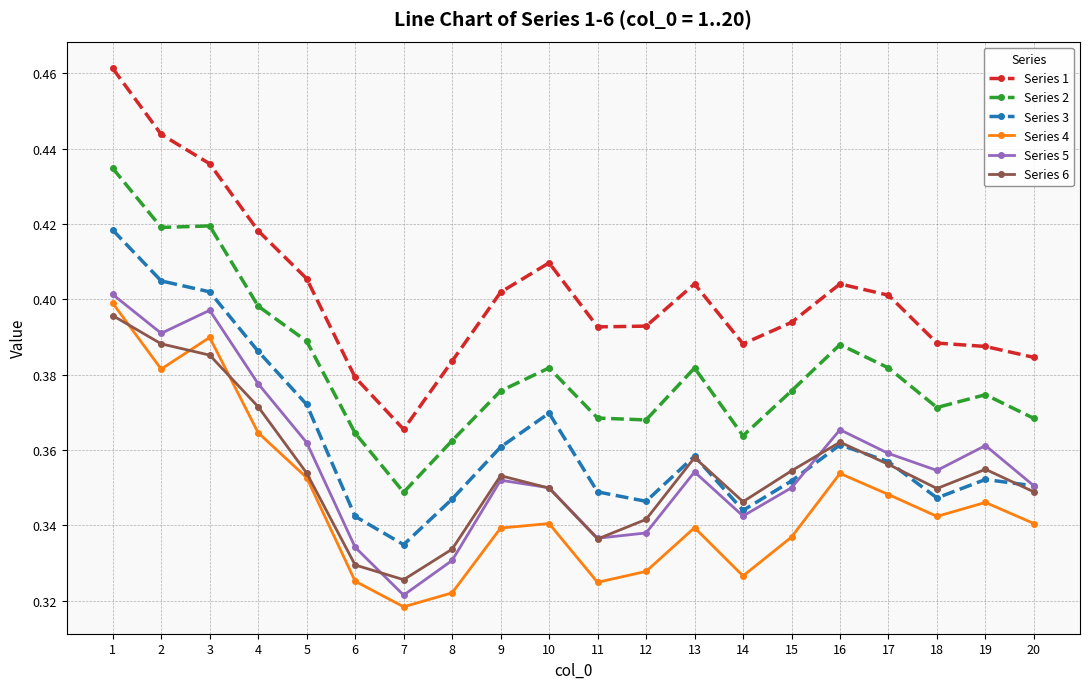

At which category is the sum across all series the highest?

1